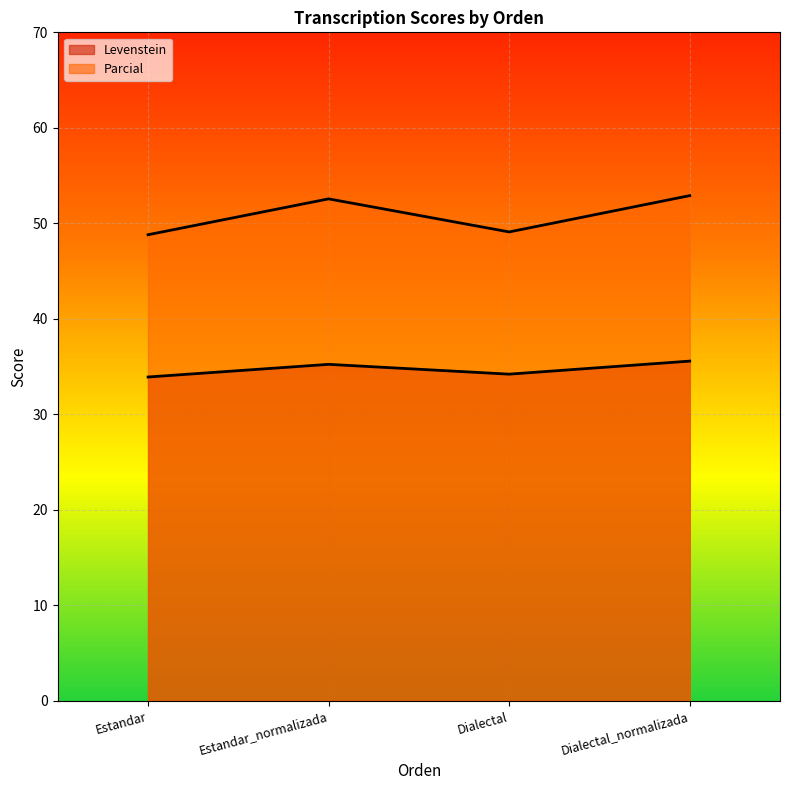

Which series changed the most between Estandar_normalizada and Dialectal_normalizada?

Parcial